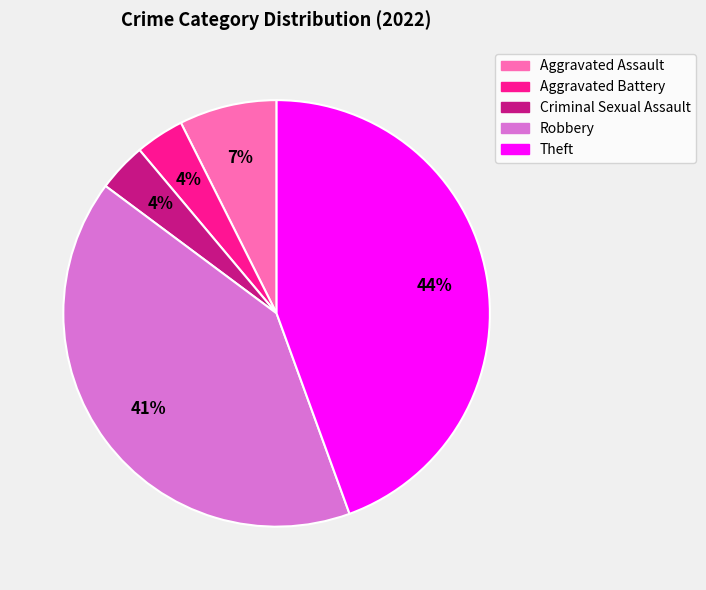

To the nearest percent, what portion does Robbery represent?

41%